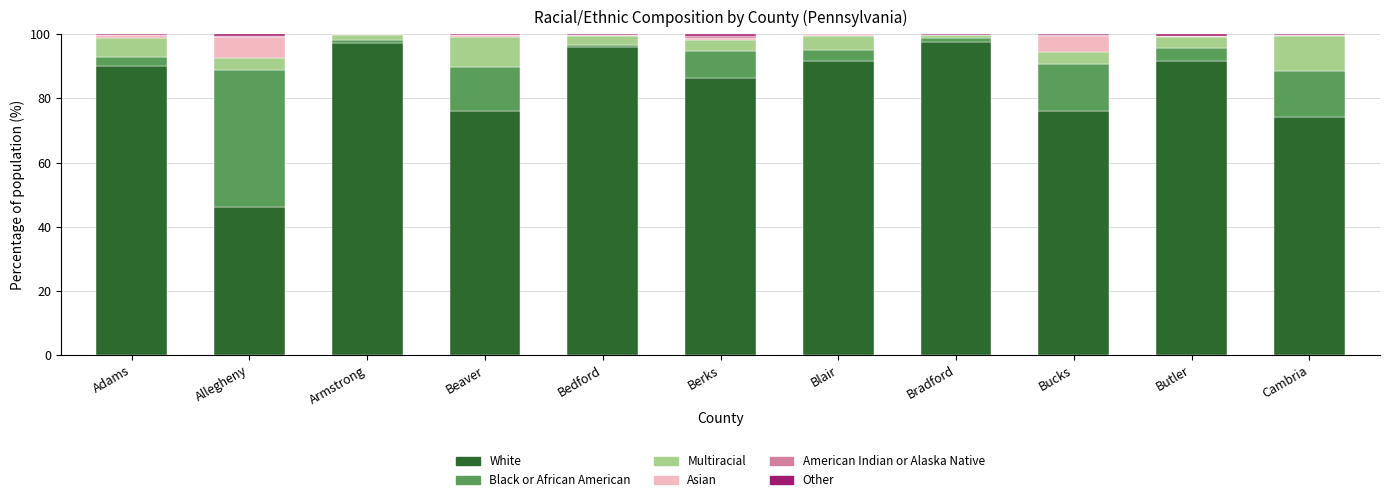

How many data points in White are above 90?

6